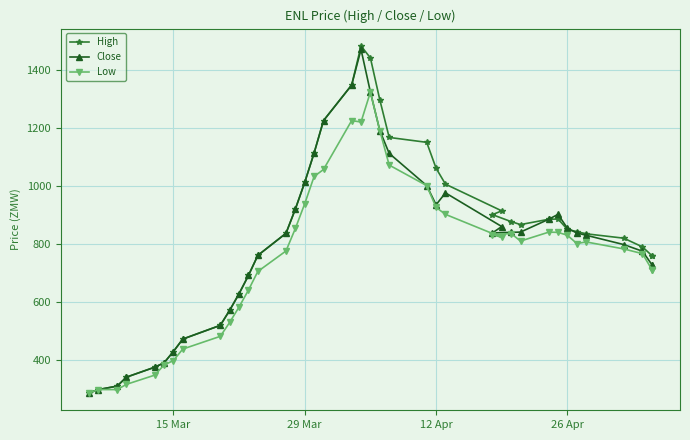

What is the difference between the maximum and minimum values in the Low series?

1035.9